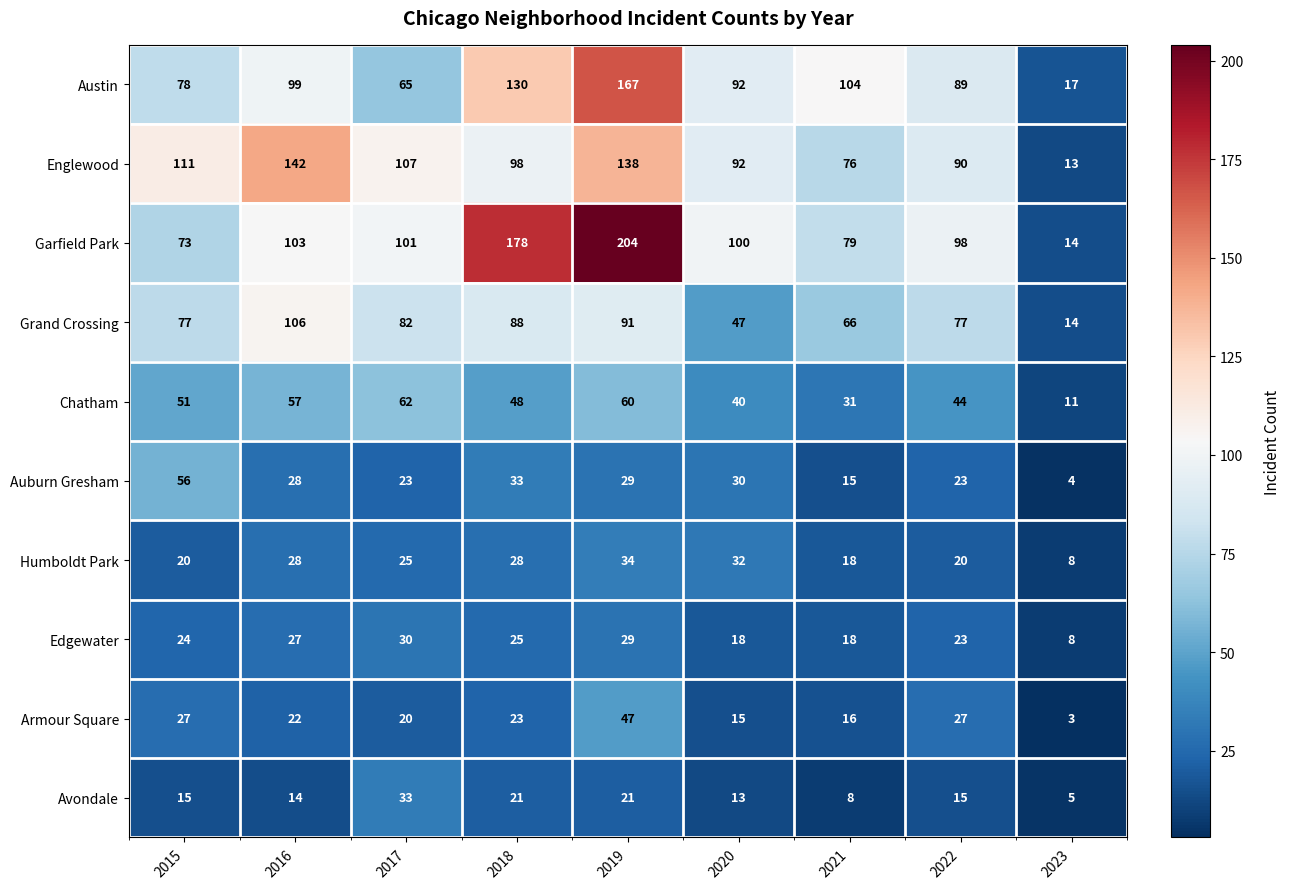

Which label corresponds to the smallest value in the chart?

2023